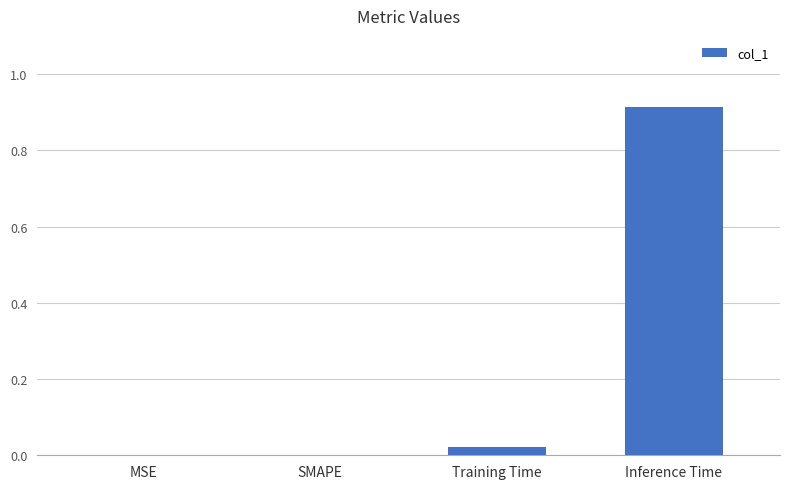

Are the bars grouped side by side (vs. stacked)?

No